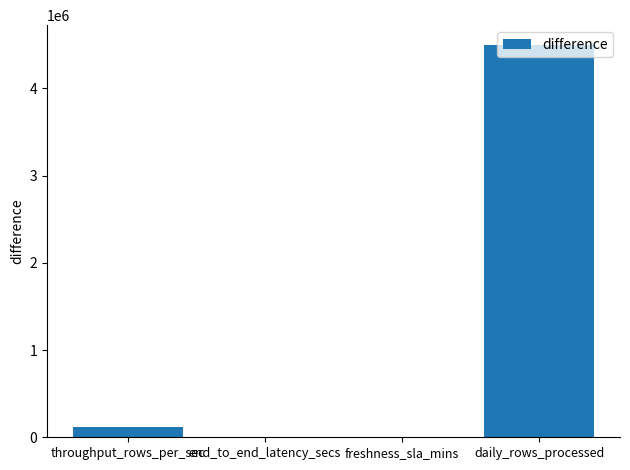

What is the greatest value displayed?

4500000